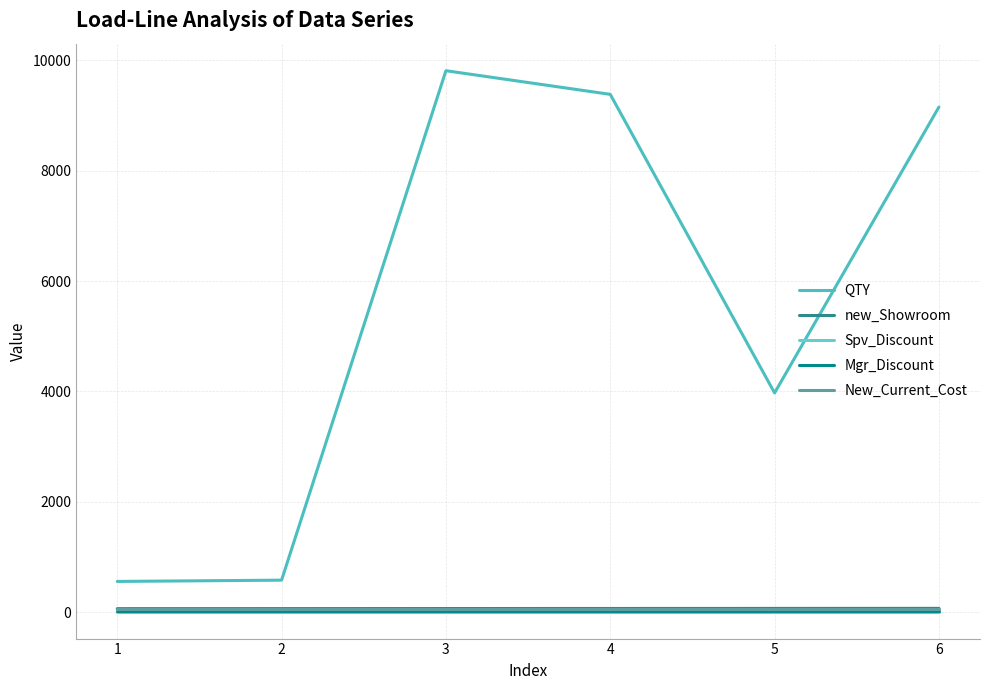

Reading left to right, transcribe all the data shown in this chart.

QTY: 555.6	578.8	9811.9	9383.4	3972.0	9153.4
new_Showroom: 62.5	63.5	64.5	65.5	66.5	67.5
Spv_Discount: 10.0	10.0	10.0	10.0	10.0	10.0
Mgr_Discount: 15.0	15.0	15.0	15.0	15.0	15.0
New_Current_Cost: 60.0	60.0	60.0	60.0	60.0	60.0